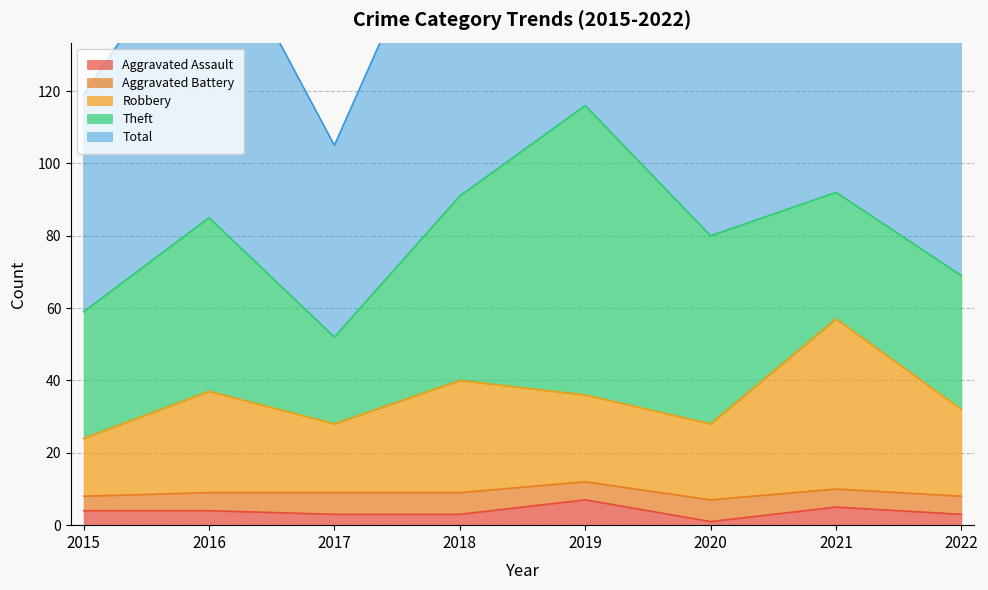

What is the highest value of the Aggravated Assault series?

7